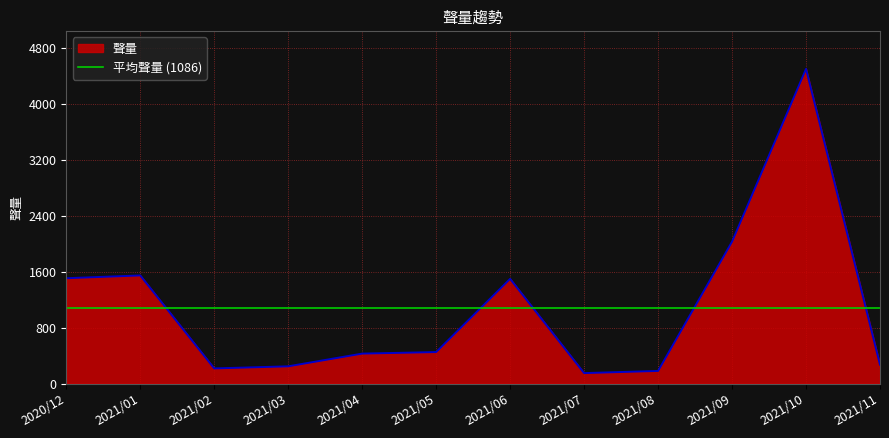

List the labels in order of value, smallest first.

2021/07, 2021/08, 2021/02, 2021/03, 2021/11, 2021/04, 2021/05, 2021/06, 2020/12, 2021/01, 2021/09, 2021/10